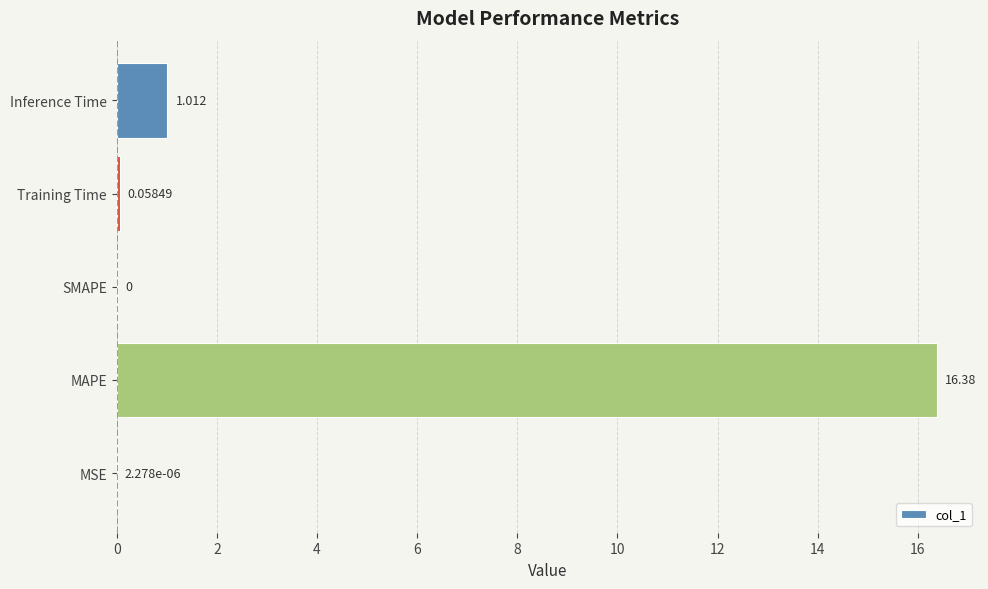

At which label is the value closest to 8?

Inference Time